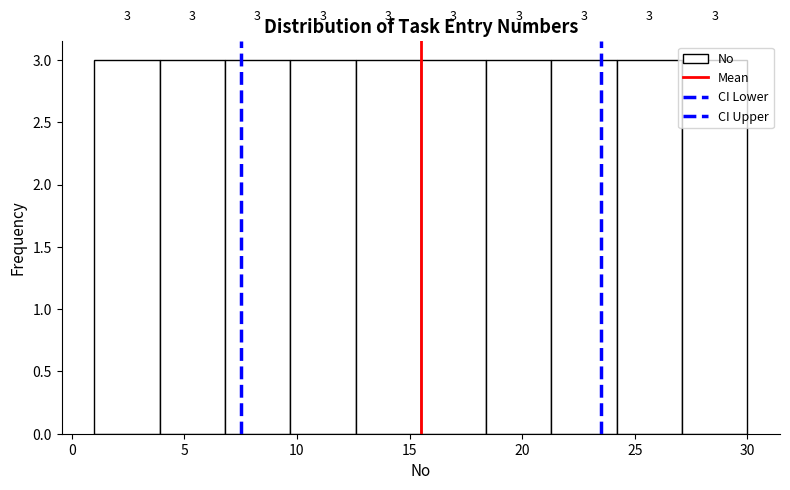

Reading left to right, list every bar in this chart as the range it spans on the x-axis followed by its height. The bar edges are not printed on the chart, so give them approximately, as read against the axis.

1.0 to 3.9: 3
3.9 to 6.8: 3
6.8 to 9.7: 3
9.7 to 12.6: 3
12.6 to 15.5: 3
15.5 to 18.4: 3
18.4 to 21.3: 3
21.3 to 24.2: 3
24.2 to 27.1: 3
27.1 to 30.0: 3